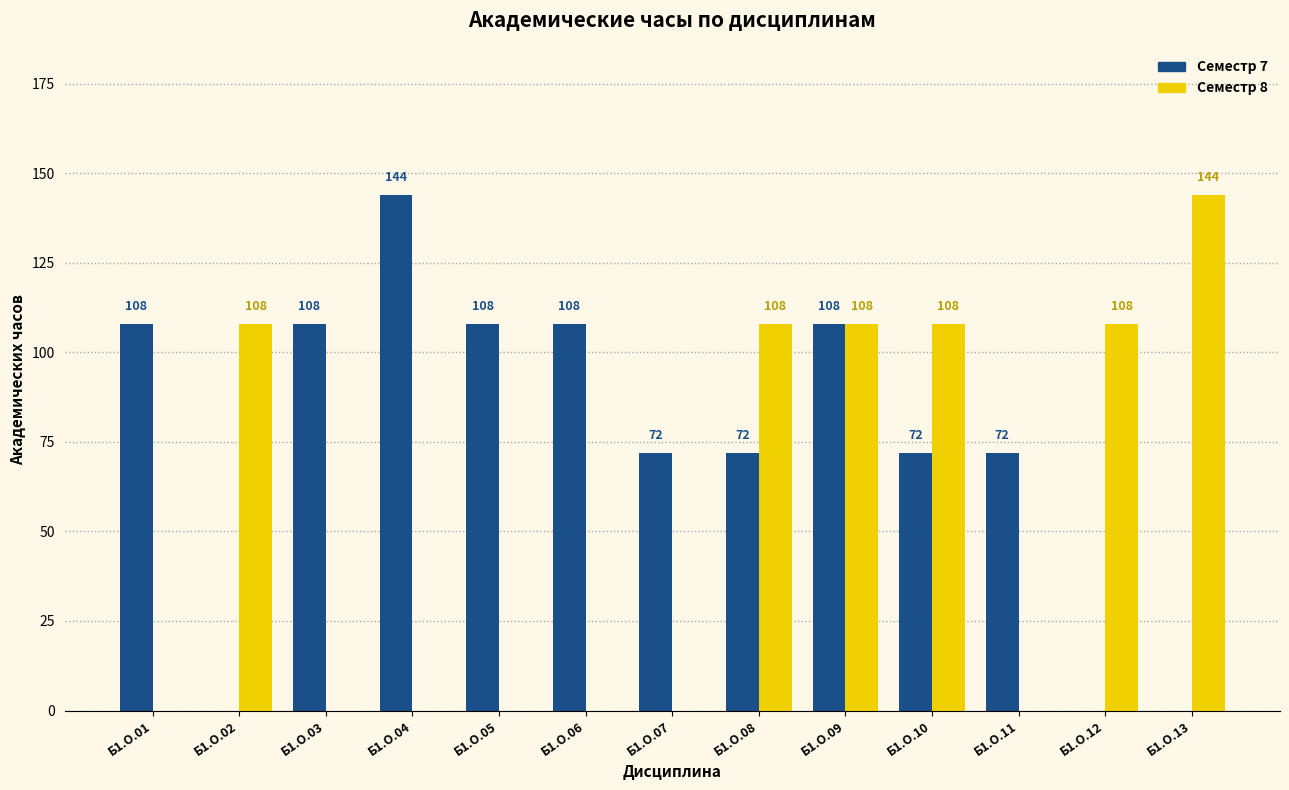

What is the sum of all Семестр 7 values?

972